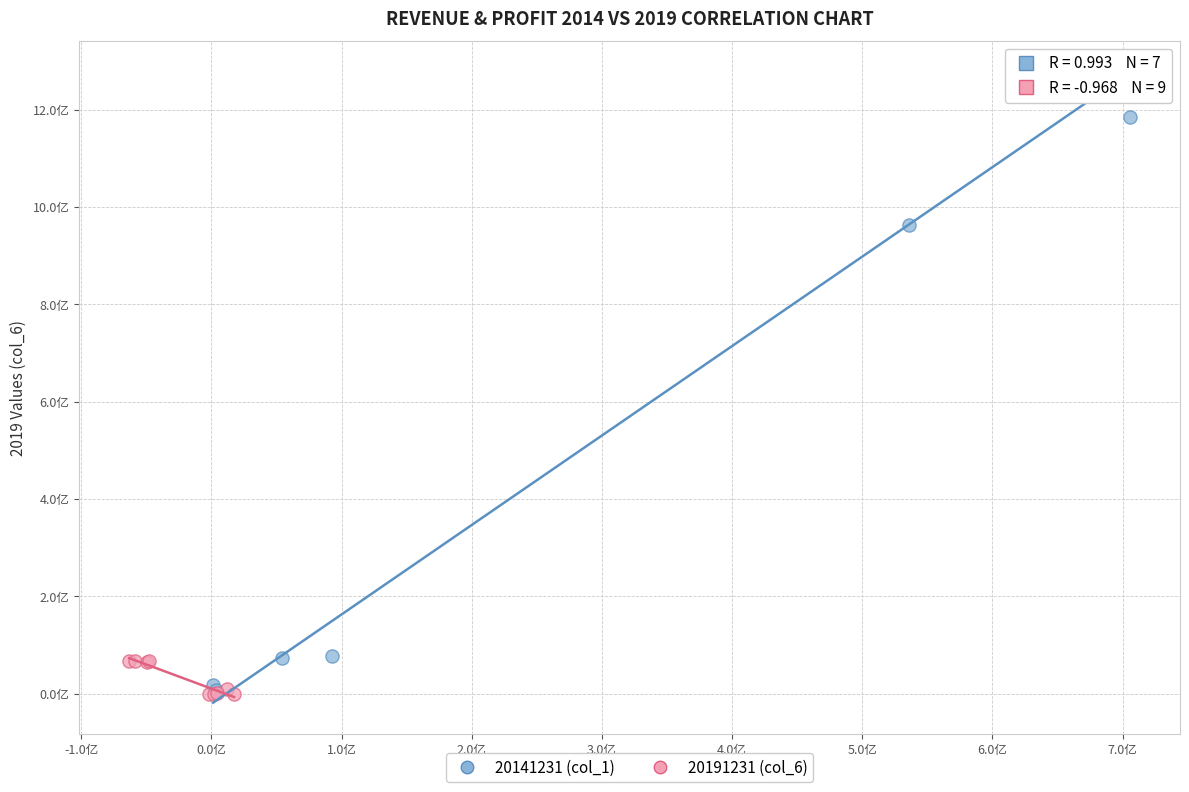

What are all the series names shown in the legend?

20141231 (col_1), 20191231 (col_6)